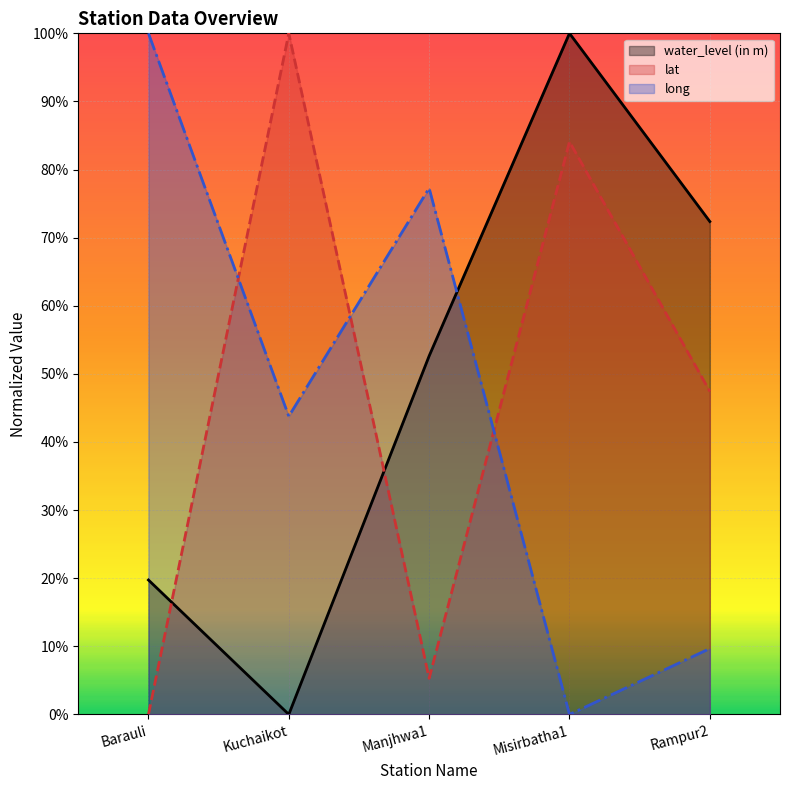

What is the total value across all series at Rampur2?

1.3